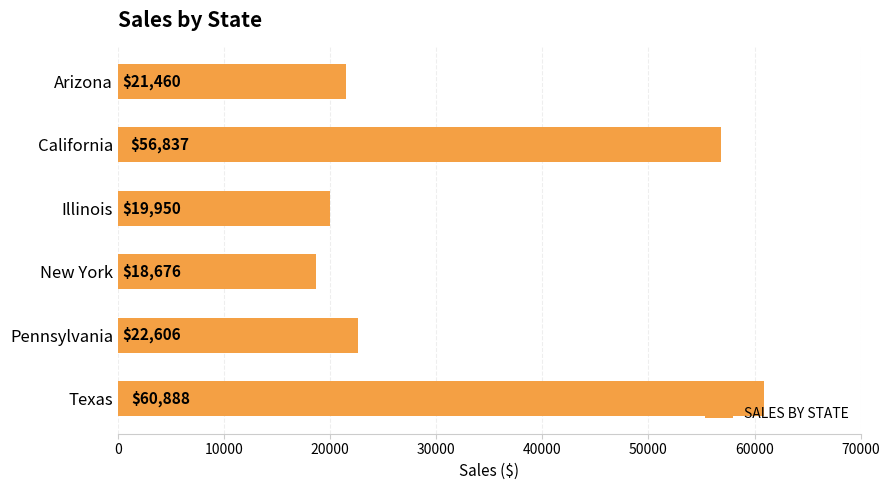

Which category has the highest value across all series?

Texas